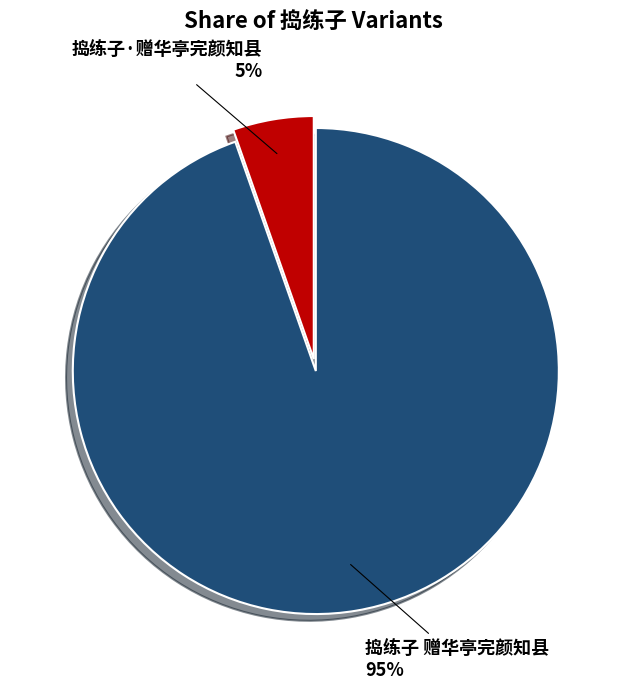

How many segments does this pie chart have?

2